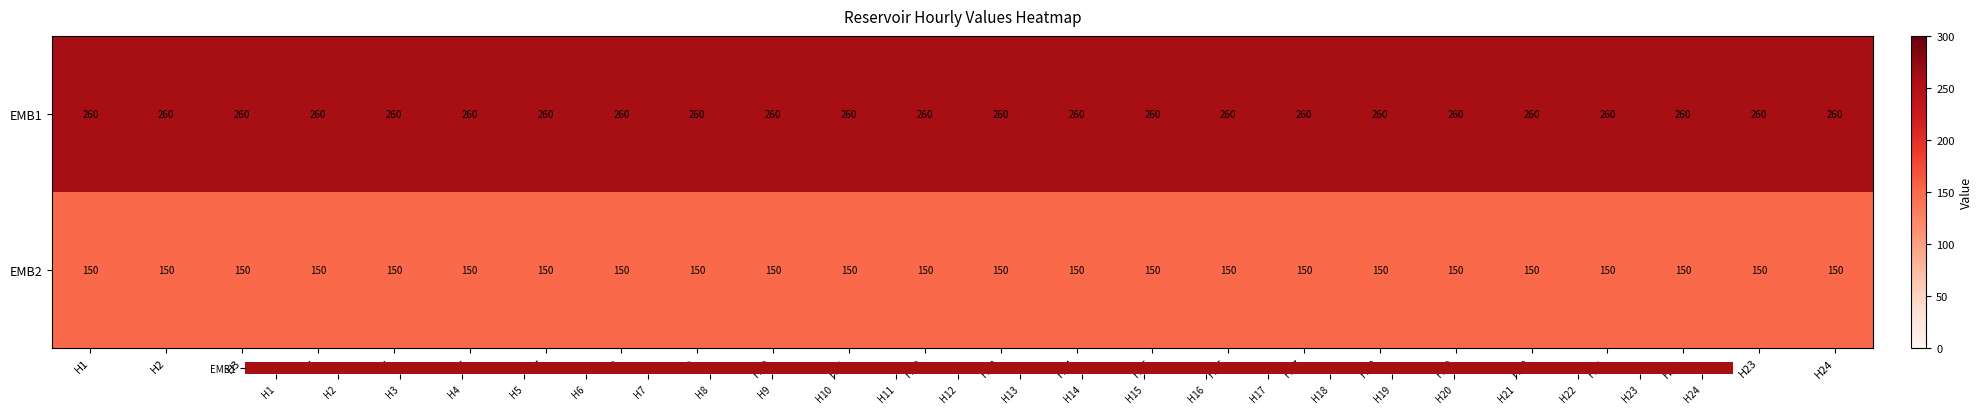

What is the approximate value of EMB2 at H20?

150